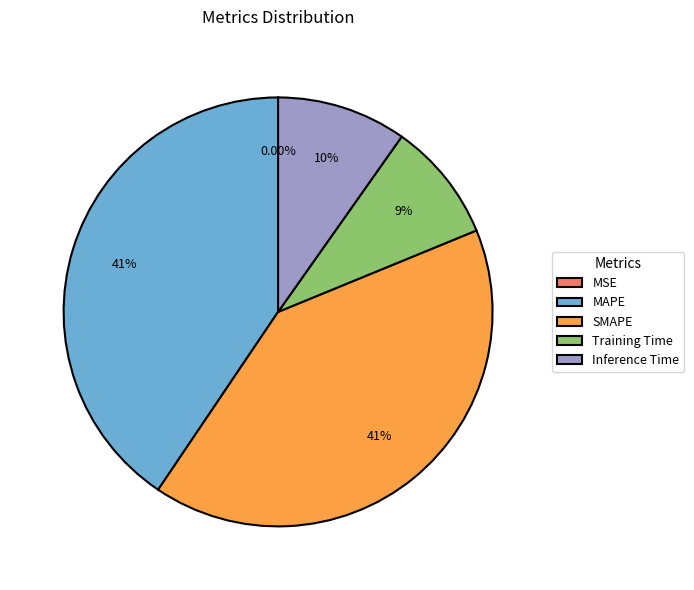

Is there a majority slice in this chart?

No